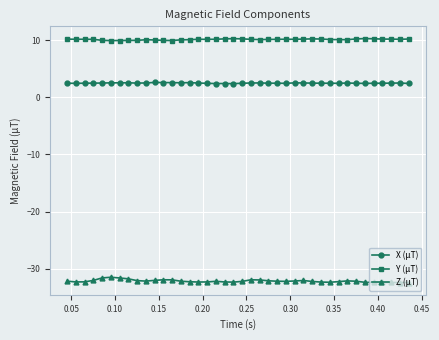

What is the highest value of the Z (µT) series?

-31.5